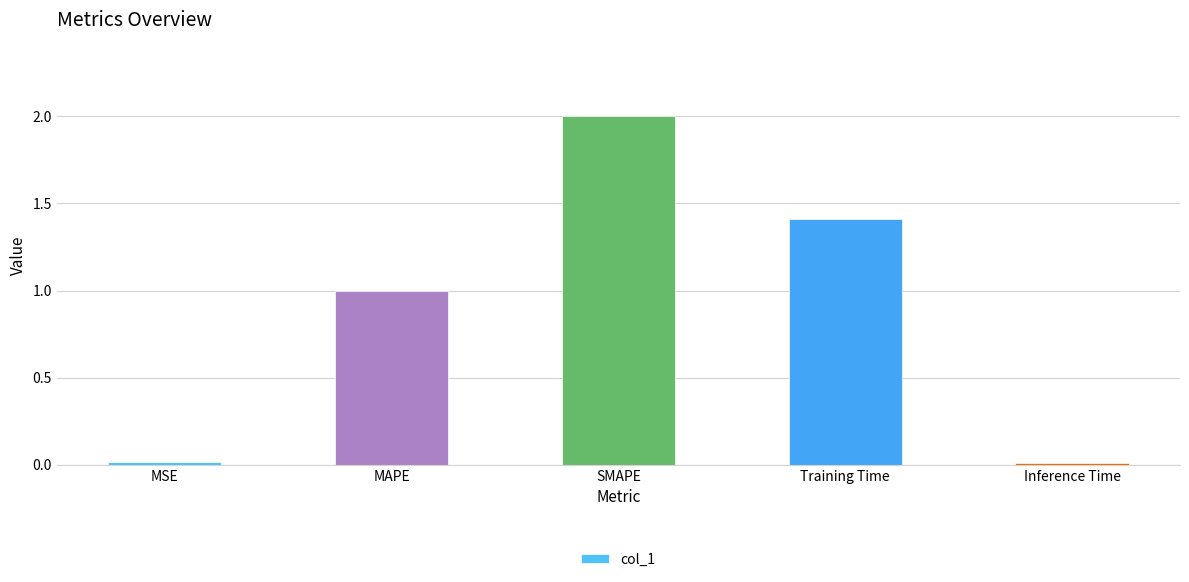

What is the label of the 3rd bar from the left?

SMAPE